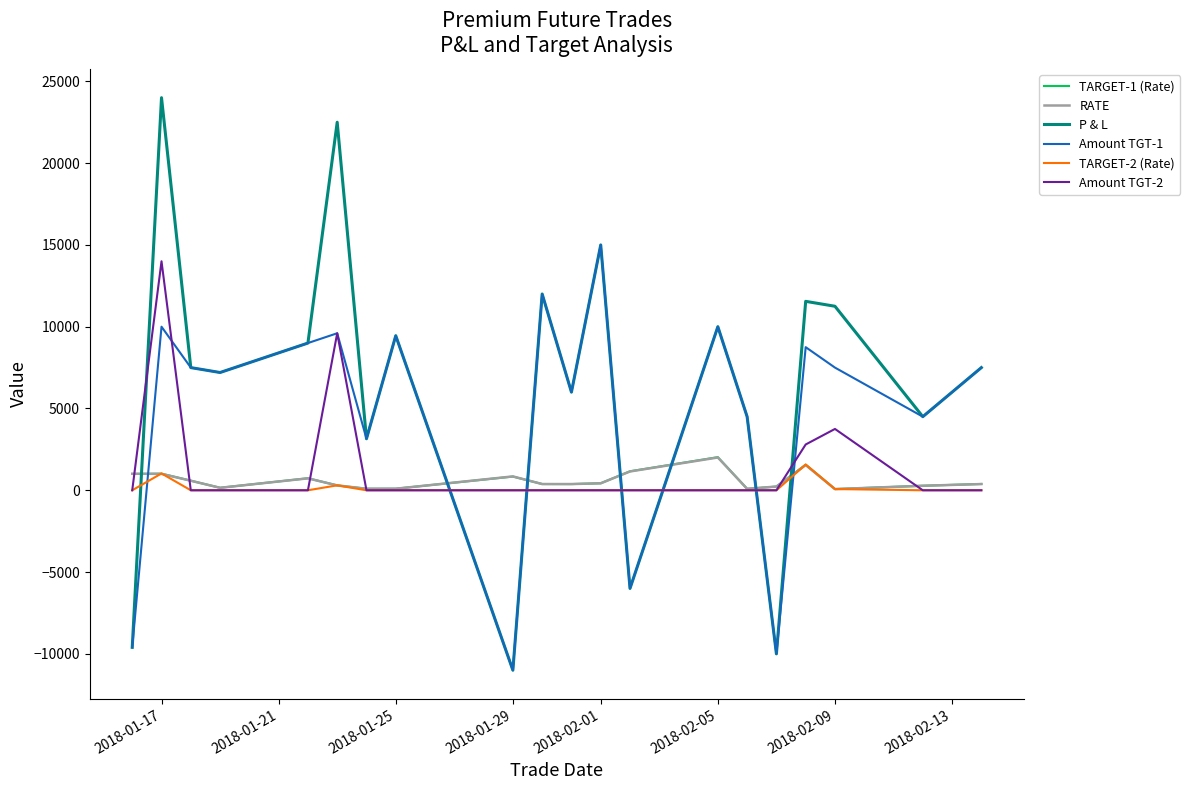

True or false: RATE and Amount TGT-1 intersect in this chart.

True